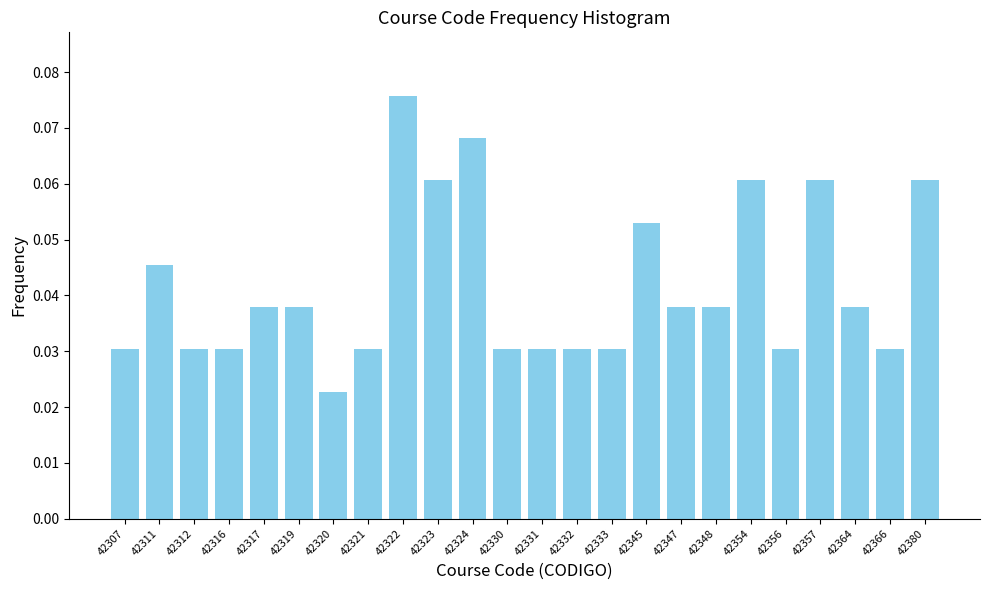

Which has a higher value, 42312 or 42322?

42322